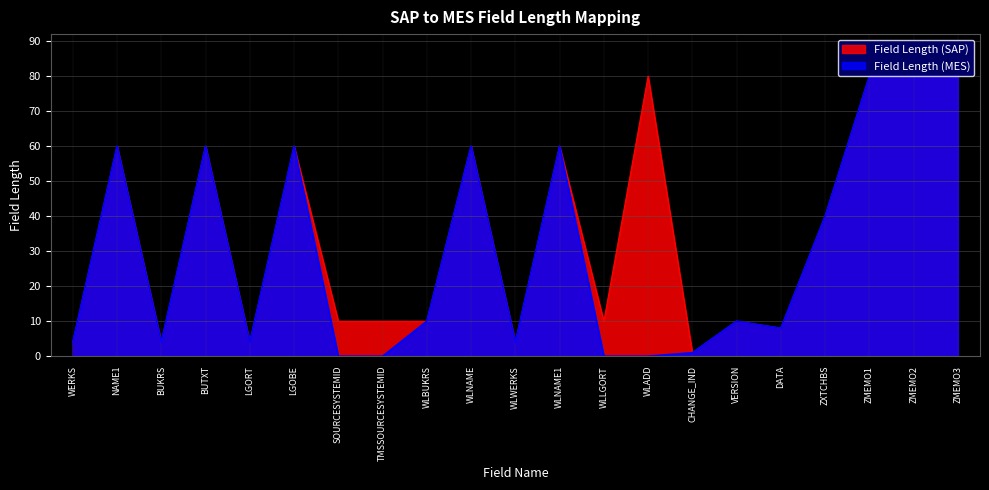

How many data points in Field Length (SAP) are above 10?

10